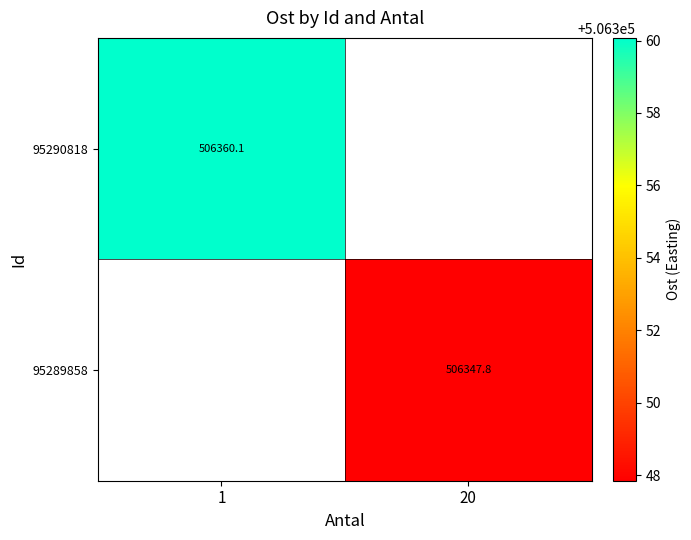

At how many categories does at least one series exceed 506351?

1